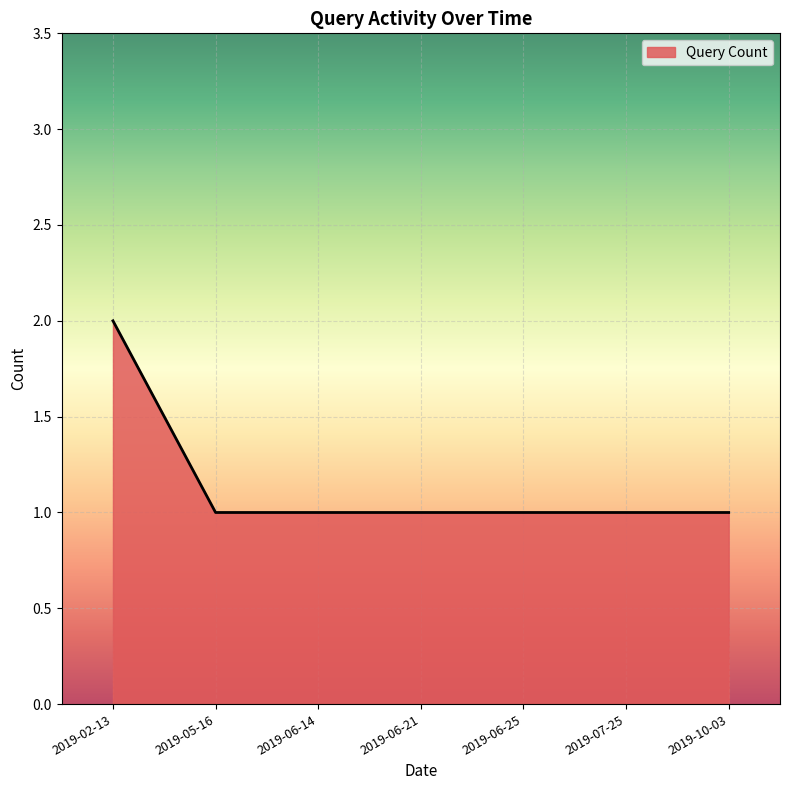

Does the chart have visible grid lines?

Yes